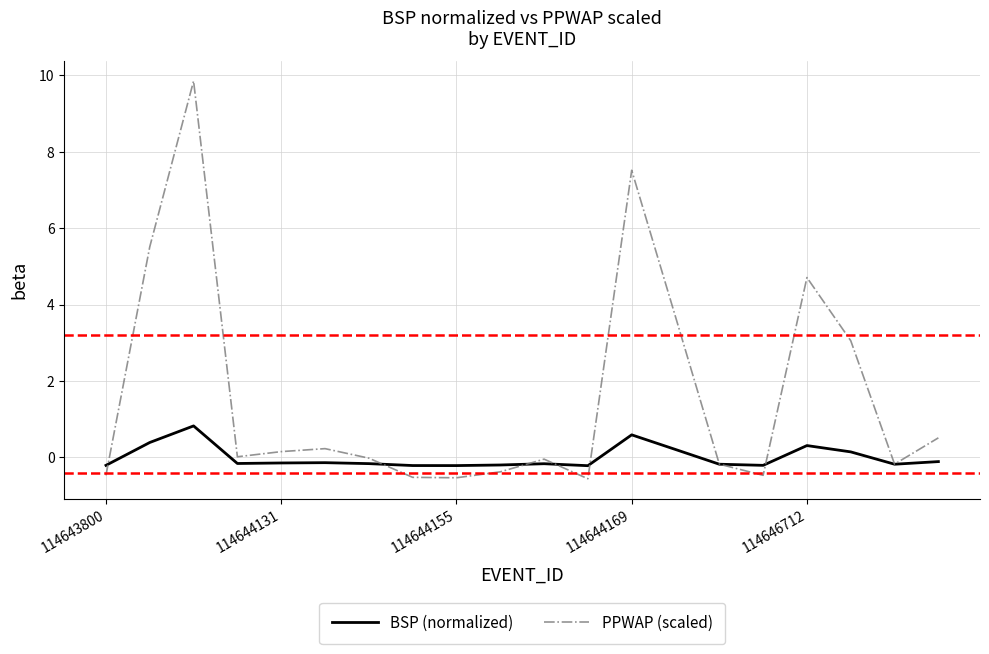

What is the greatest value displayed?

9.9